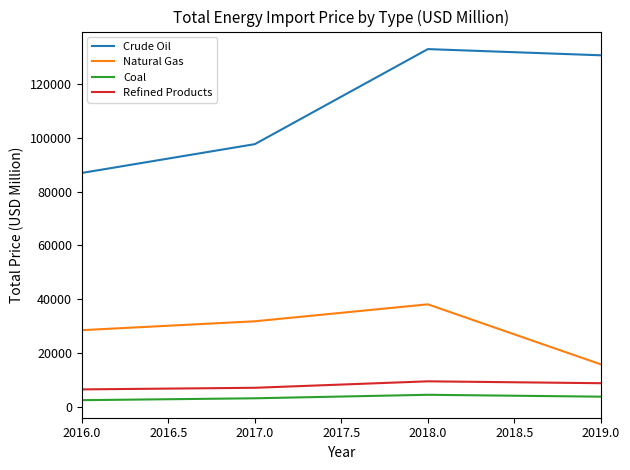

Is it true that Natural Gas equals 19767 at 2016.0?

False